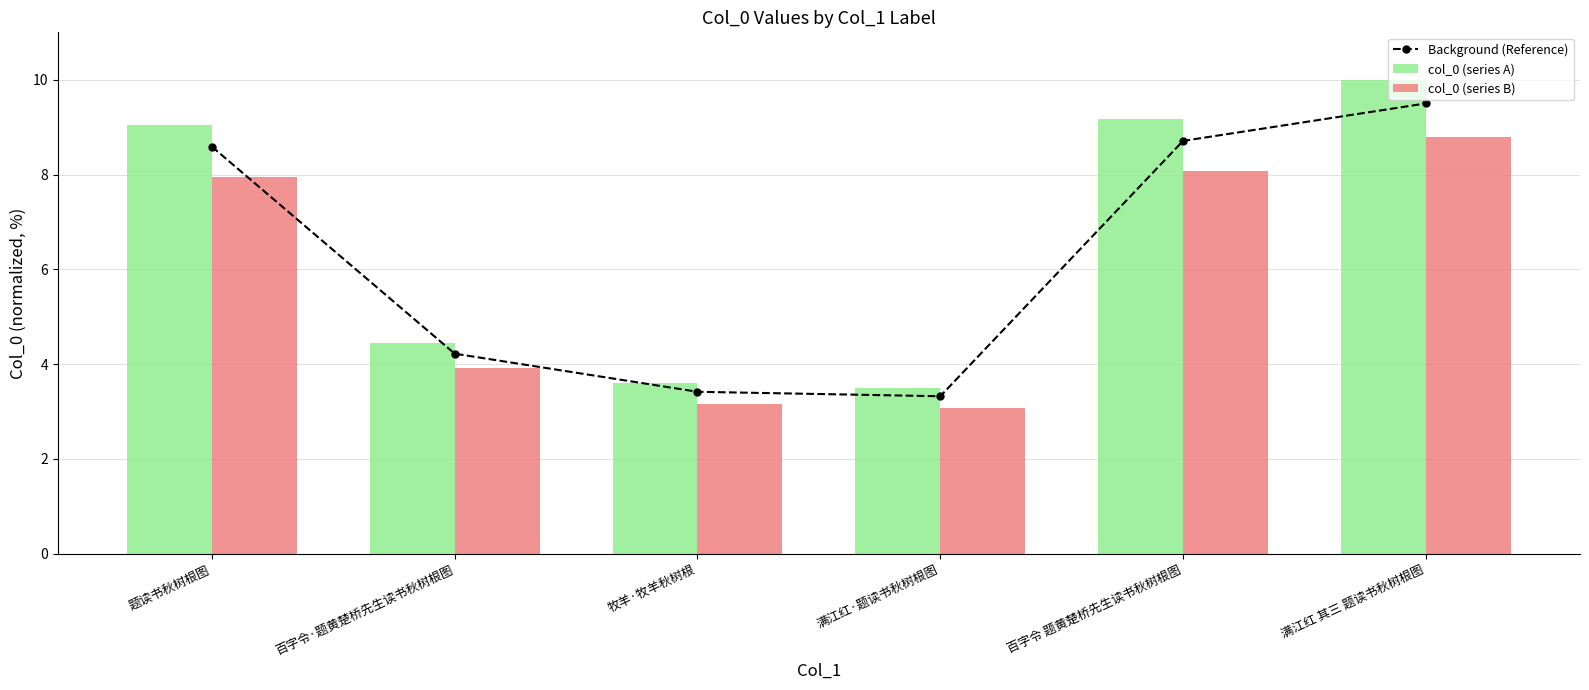

What is the total value across all series at 满江红·题读书秋树根图?

9.9